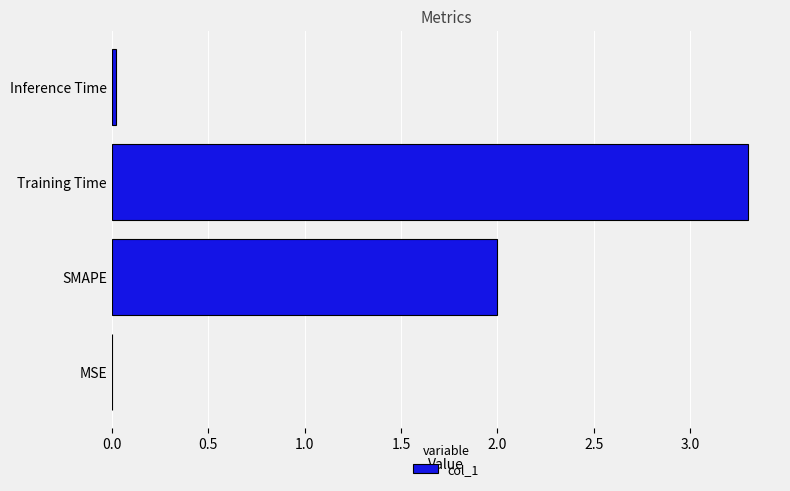

What is the approximate value at Training Time?

3.3